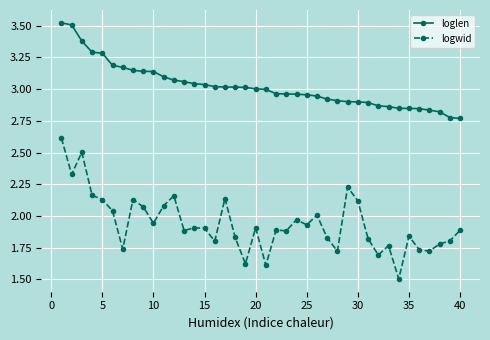

At how many categories does at least one series exceed 1?

40